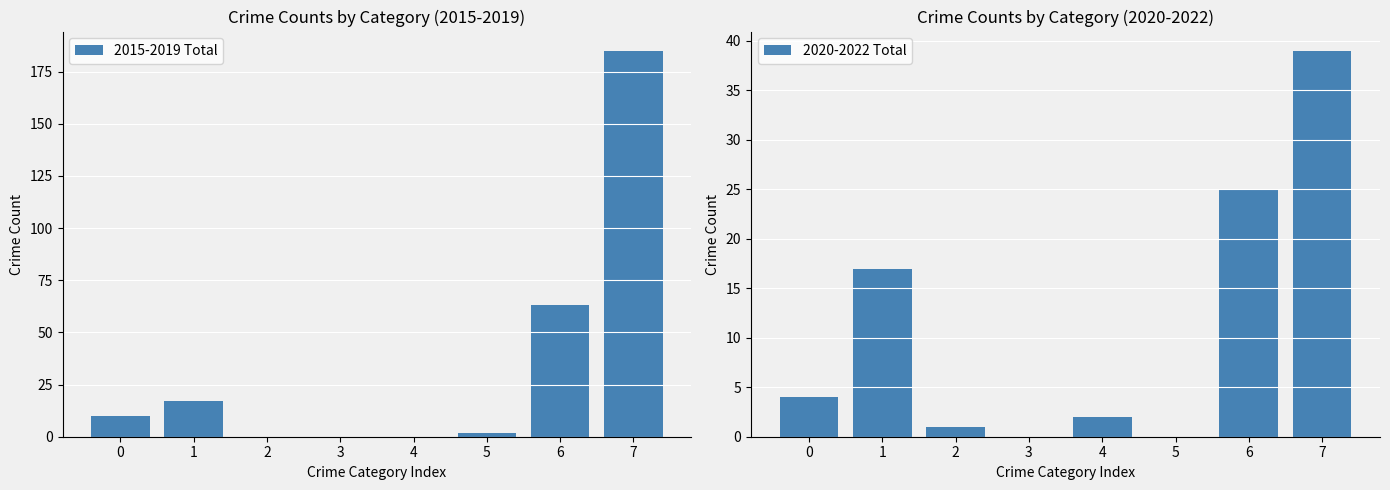

Reading left to right, transcribe all the data shown in this chart.

2015-2019 Total: 10	17	0	0	0	2	63	185
2020-2022 Total: 4	17	1	0	2	0	25	39